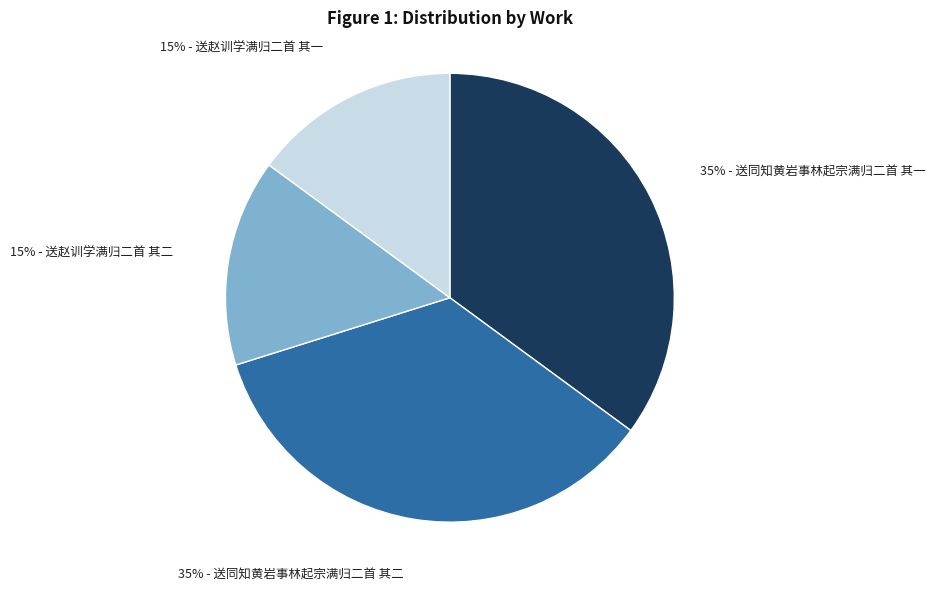

To the nearest percent, what is the average slice percentage?

25%